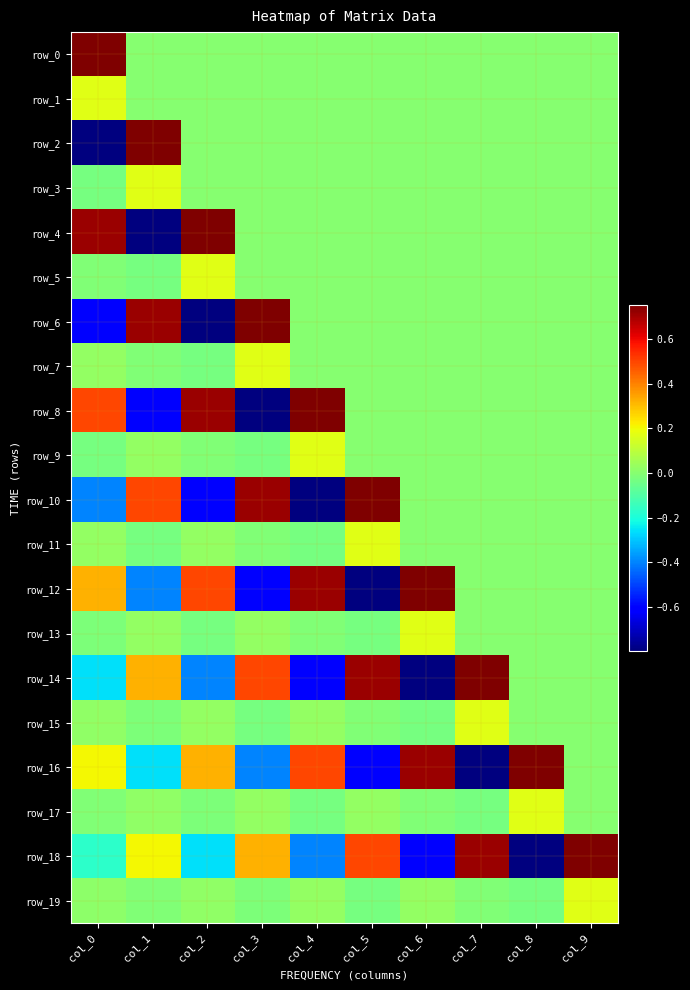

Reading left to right, extract all data points from this chart.

row_0: col_0=0.8	col_1=0.0	col_2=0.0	col_3=0.0	col_4=0.0	col_5=0.0	col_6=0.0	col_7=0.0	col_8=0.0	col_9=0.0
row_1: col_0=0.2	col_1=0.0	col_2=0.0	col_3=0.0	col_4=0.0	col_5=0.0	col_6=0.0	col_7=0.0	col_8=0.0	col_9=0.0
row_2: col_0=-0.8	col_1=0.8	col_2=0.0	col_3=0.0	col_4=0.0	col_5=0.0	col_6=0.0	col_7=0.0	col_8=0.0	col_9=0.0
row_3: col_0=-0.0	col_1=0.2	col_2=0.0	col_3=0.0	col_4=0.0	col_5=0.0	col_6=0.0	col_7=0.0	col_8=0.0	col_9=0.0
row_4: col_0=0.7	col_1=-0.8	col_2=0.8	col_3=0.0	col_4=0.0	col_5=0.0	col_6=0.0	col_7=0.0	col_8=0.0	col_9=0.0
row_5: col_0=-0.0	col_1=-0.0	col_2=0.2	col_3=0.0	col_4=0.0	col_5=0.0	col_6=0.0	col_7=0.0	col_8=0.0	col_9=0.0
row_6: col_0=-0.6	col_1=0.7	col_2=-0.8	col_3=0.8	col_4=0.0	col_5=0.0	col_6=0.0	col_7=0.0	col_8=0.0	col_9=0.0
row_7: col_0=0.0	col_1=-0.0	col_2=-0.0	col_3=0.2	col_4=0.0	col_5=0.0	col_6=0.0	col_7=0.0	col_8=0.0	col_9=0.0
row_8: col_0=0.5	col_1=-0.6	col_2=0.7	col_3=-0.8	col_4=0.8	col_5=0.0	col_6=0.0	col_7=0.0	col_8=0.0	col_9=0.0
row_9: col_0=-0.0	col_1=0.0	col_2=-0.0	col_3=-0.0	col_4=0.2	col_5=0.0	col_6=0.0	col_7=0.0	col_8=0.0	col_9=0.0
row_10: col_0=-0.4	col_1=0.5	col_2=-0.6	col_3=0.7	col_4=-0.8	col_5=0.8	col_6=0.0	col_7=0.0	col_8=0.0	col_9=0.0
row_11: col_0=0.0	col_1=-0.0	col_2=0.0	col_3=-0.0	col_4=-0.0	col_5=0.2	col_6=0.0	col_7=0.0	col_8=0.0	col_9=0.0
row_12: col_0=0.3	col_1=-0.4	col_2=0.5	col_3=-0.6	col_4=0.7	col_5=-0.8	col_6=0.8	col_7=0.0	col_8=0.0	col_9=0.0
row_13: col_0=-0.0	col_1=0.0	col_2=-0.0	col_3=0.0	col_4=-0.0	col_5=-0.0	col_6=0.2	col_7=0.0	col_8=0.0	col_9=0.0
row_14: col_0=-0.3	col_1=0.3	col_2=-0.4	col_3=0.5	col_4=-0.6	col_5=0.7	col_6=-0.8	col_7=0.8	col_8=0.0	col_9=0.0
row_15: col_0=0.0	col_1=-0.0	col_2=0.0	col_3=-0.0	col_4=0.0	col_5=-0.0	col_6=-0.0	col_7=0.2	col_8=0.0	col_9=0.0
row_16: col_0=0.2	col_1=-0.3	col_2=0.3	col_3=-0.4	col_4=0.5	col_5=-0.6	col_6=0.7	col_7=-0.8	col_8=0.8	col_9=0.0
row_17: col_0=-0.0	col_1=0.0	col_2=-0.0	col_3=0.0	col_4=-0.0	col_5=0.0	col_6=-0.0	col_7=-0.0	col_8=0.2	col_9=0.0
row_18: col_0=-0.2	col_1=0.2	col_2=-0.3	col_3=0.3	col_4=-0.4	col_5=0.5	col_6=-0.6	col_7=0.7	col_8=-0.8	col_9=0.8
row_19: col_0=0.0	col_1=-0.0	col_2=0.0	col_3=-0.0	col_4=0.0	col_5=-0.0	col_6=0.0	col_7=-0.0	col_8=-0.0	col_9=0.2